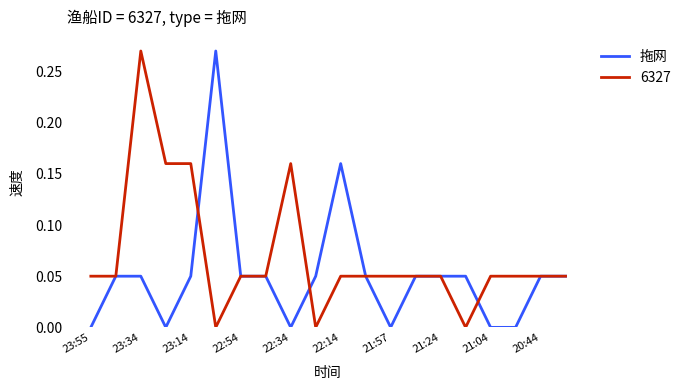

Which series has the largest total across all categories?

6327